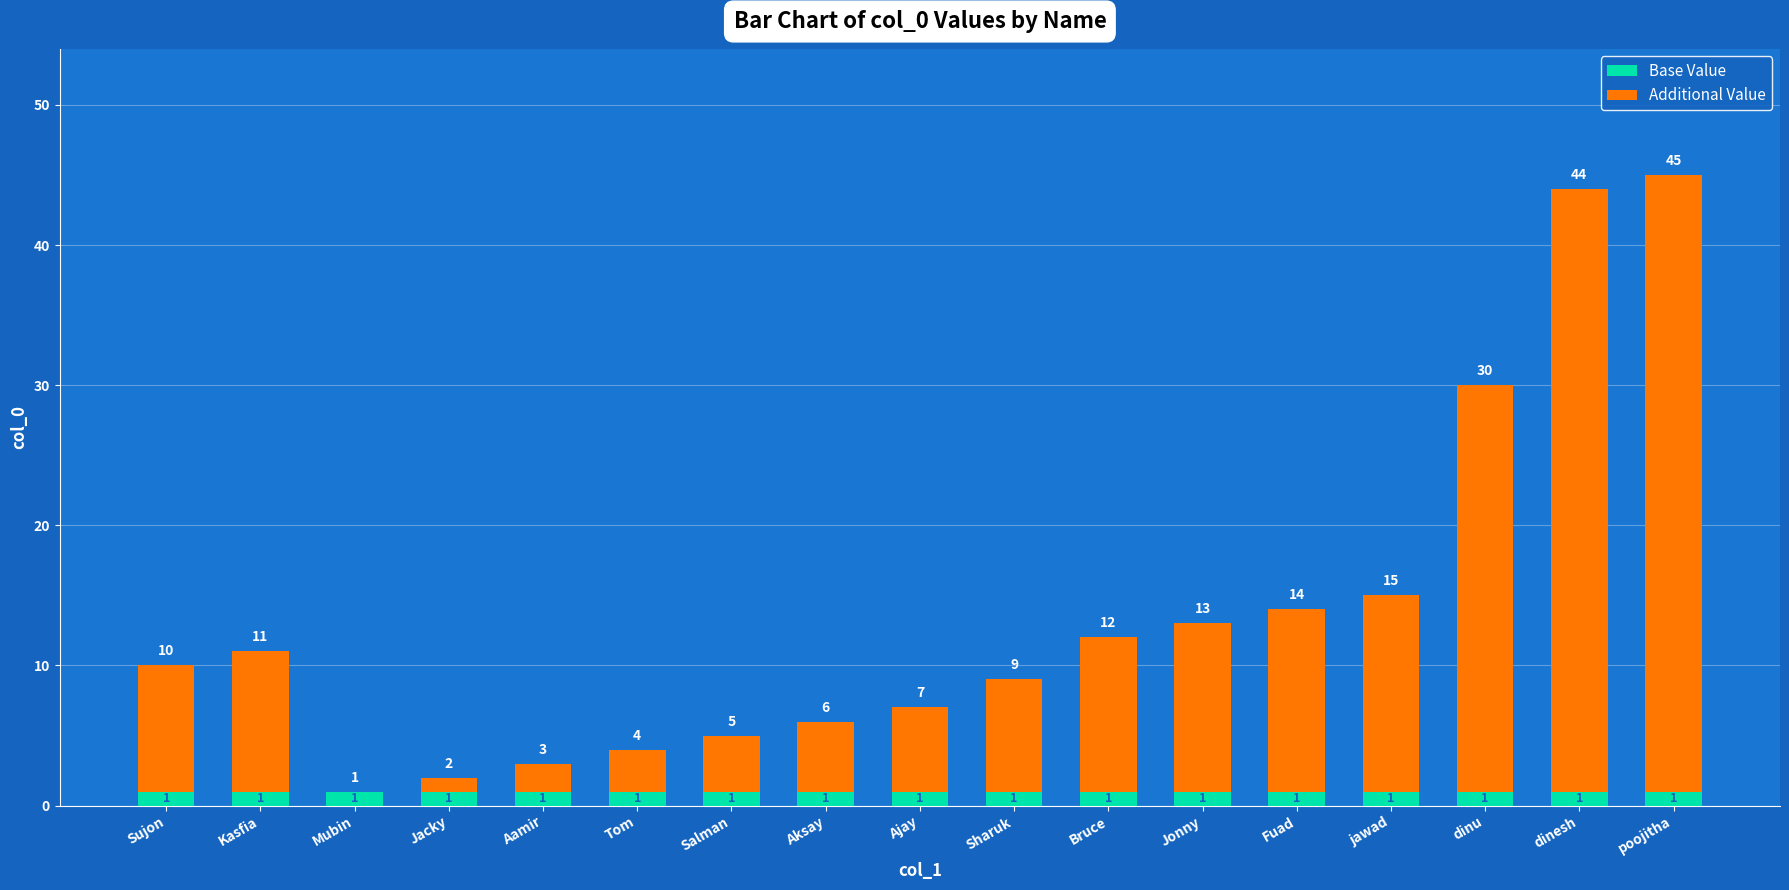

At which category is the sum across all series the highest?

poojitha